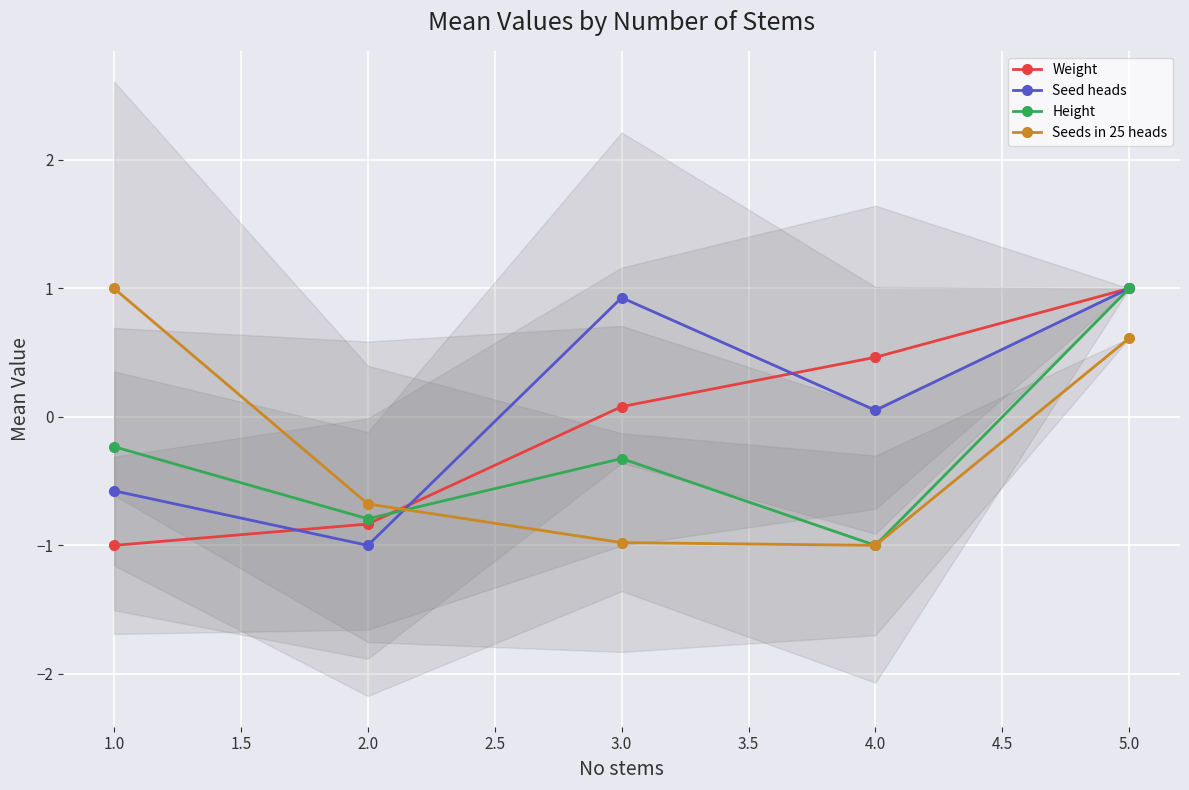

Which series ends up on top after the final intersection of Weight and Seeds in 25 heads?

Weight